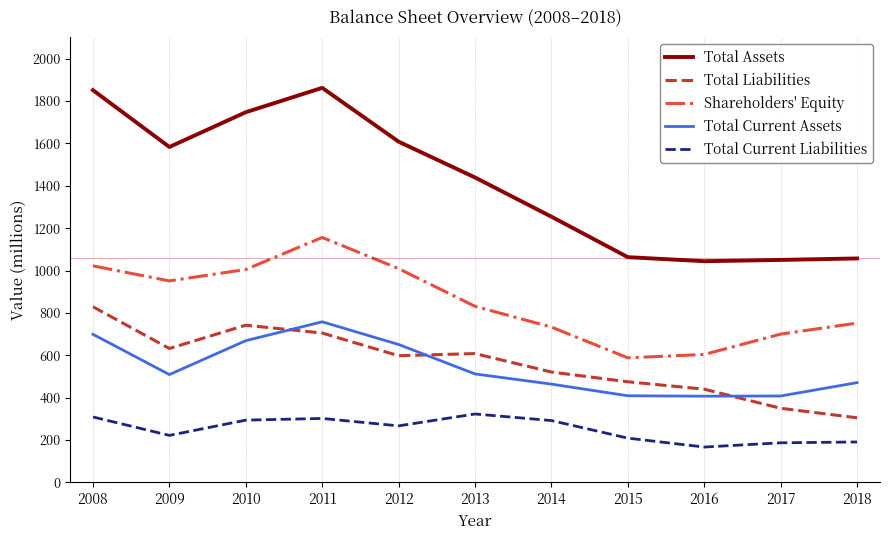

True or false: Total Current Liabilities has a value of 294 at 2010.

True